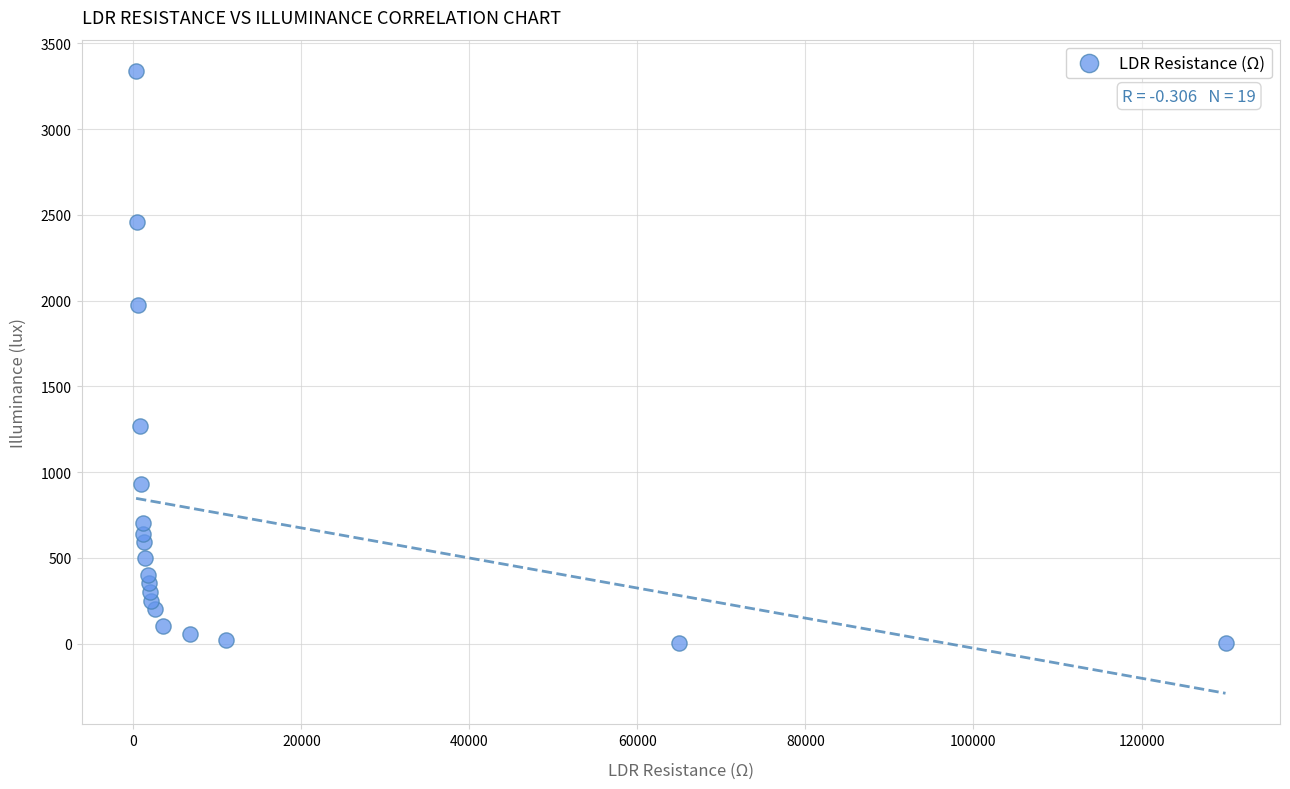

What is the range of Y values (max minus min)?

3339